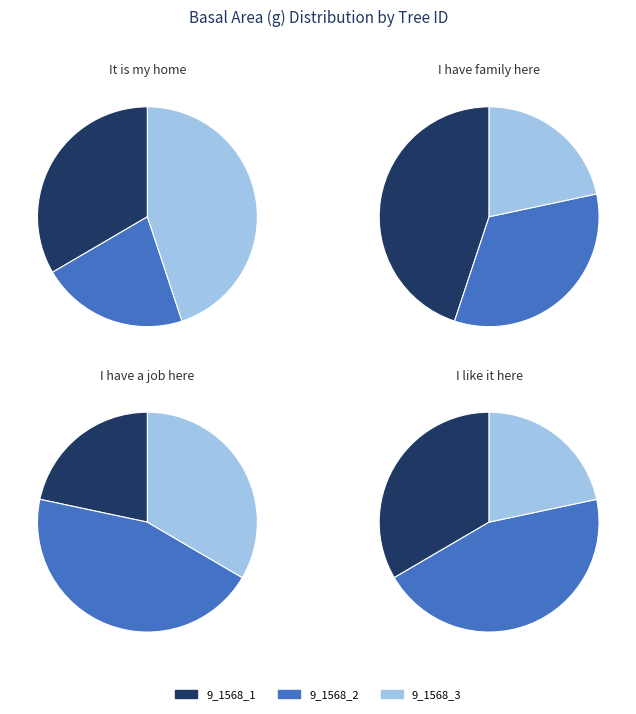

Which has a higher value, 9_1568_3 or 9_1568_1?

9_1568_3